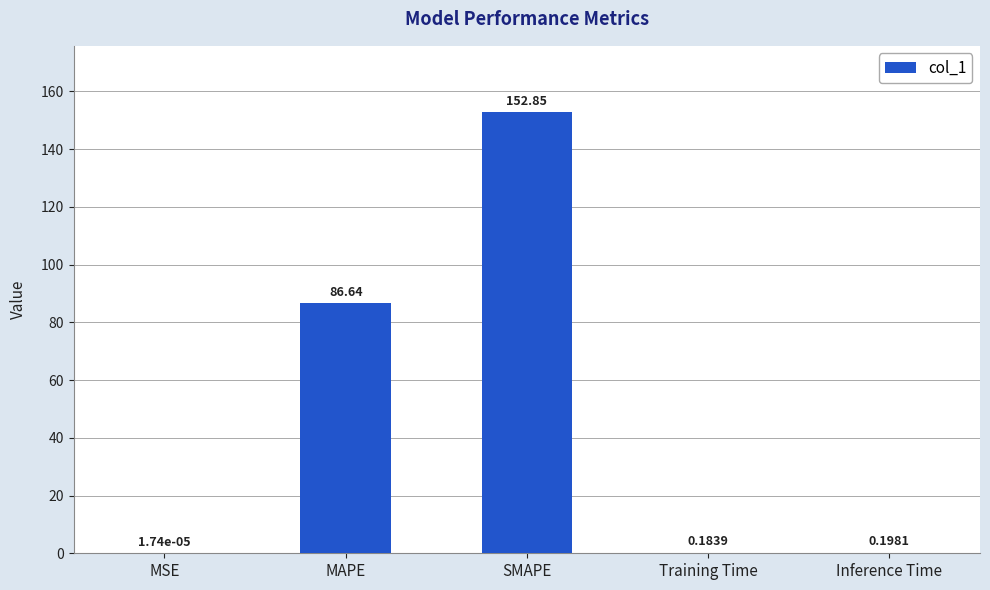

Which category has the highest value across all series?

SMAPE